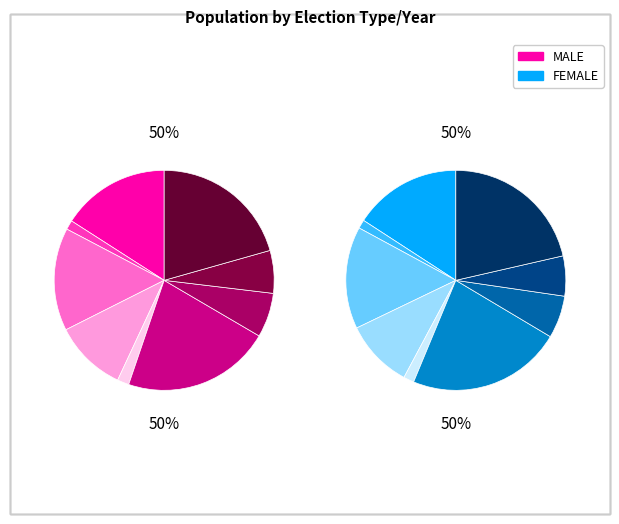

Is there a majority slice in this chart?

No